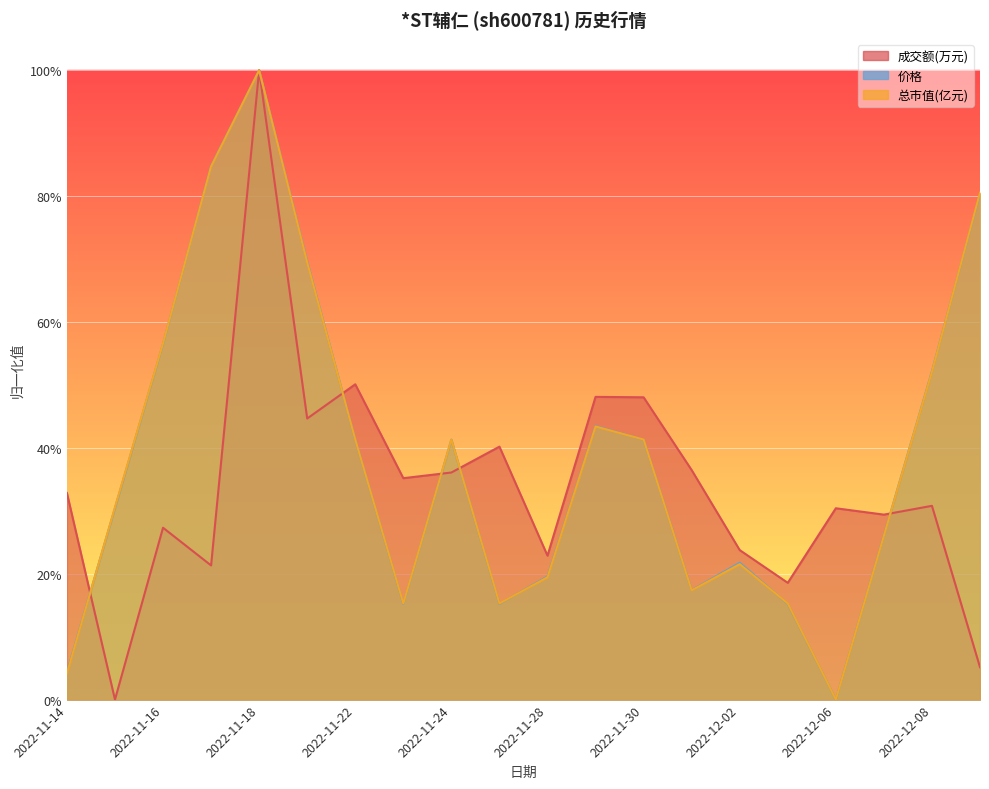

Reading right to left, transcribe all the data shown in this chart.

成交额(万元): 0.1	0.3	0.3	0.3	0.2	0.2	0.4	0.5	0.5	0.2	0.4	0.4	0.4	0.5	0.4	1.0	0.2	0.3	0.0	0.3
价格: 0.8	0.5	0.3	0.0	0.2	0.2	0.2	0.4	0.4	0.2	0.2	0.4	0.2	0.4	0.7	1.0	0.8	0.6	0.3	0.0
总市值(亿元): 0.8	0.5	0.3	0.0	0.2	0.2	0.2	0.4	0.4	0.2	0.2	0.4	0.2	0.4	0.7	1.0	0.8	0.6	0.3	0.0